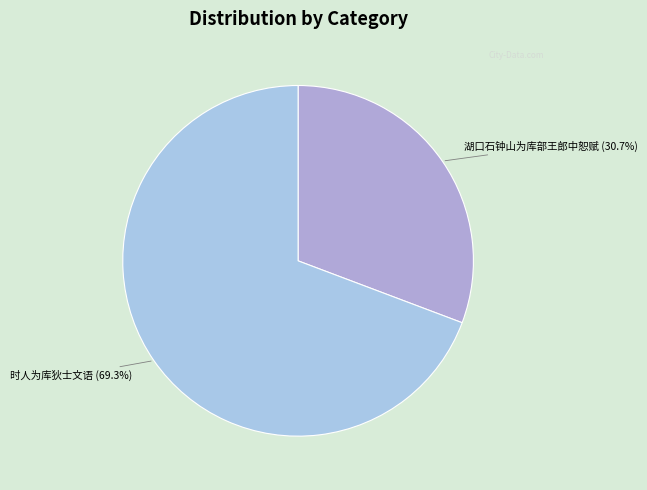

Approximately how many times larger is the value at 湖口石钟山为库部王郎中恕赋 compared to 时人为库狄士文语?

0.4